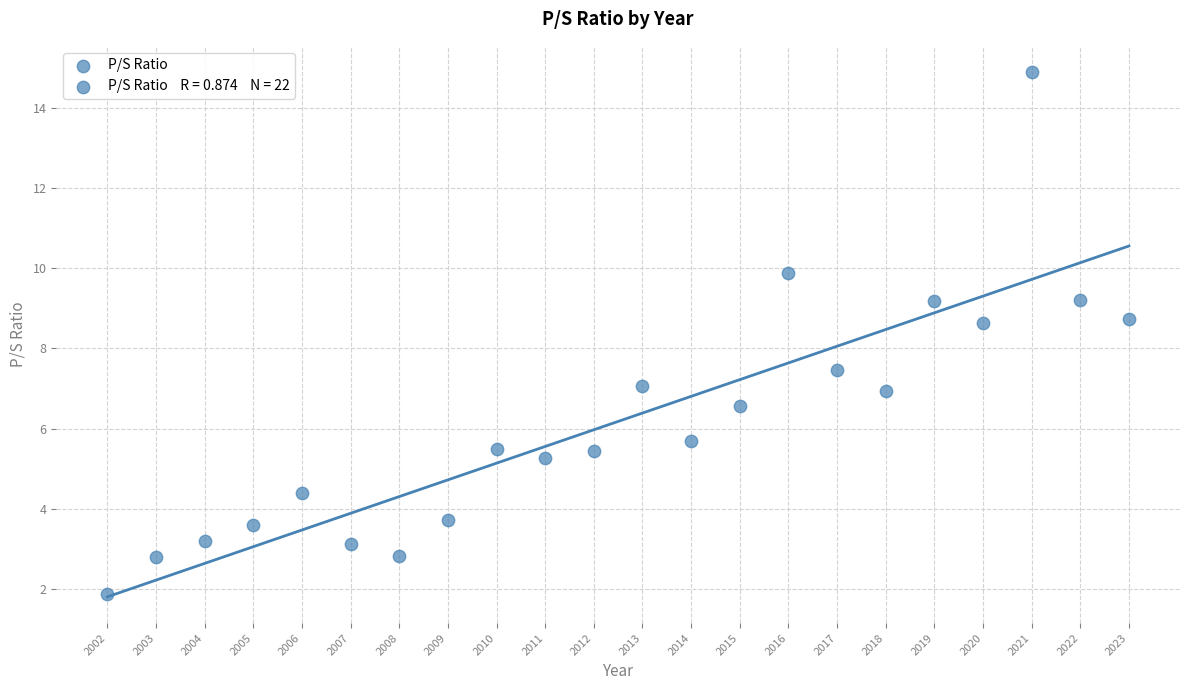

What is the range of Y values (max minus min)?

13.0